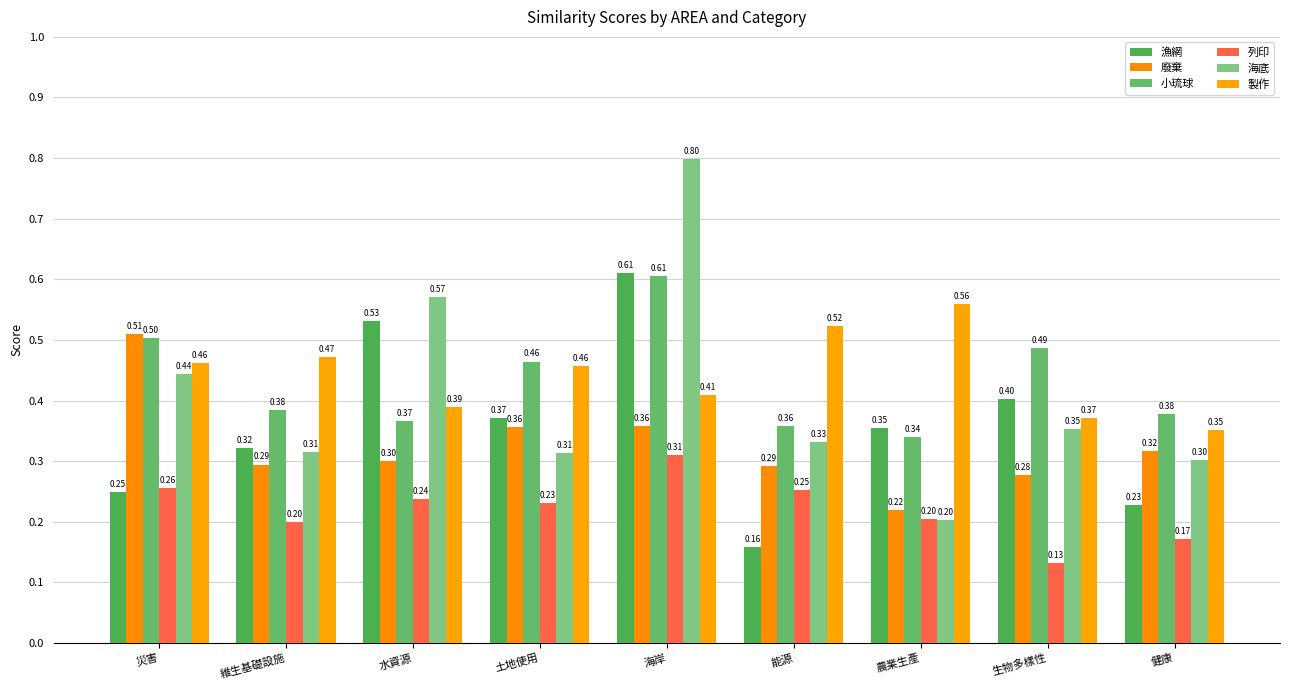

Rank the series by their maximum value, from highest to lowest.

海底, 漁網, 小琉球, 製作, 廢棄, 列印